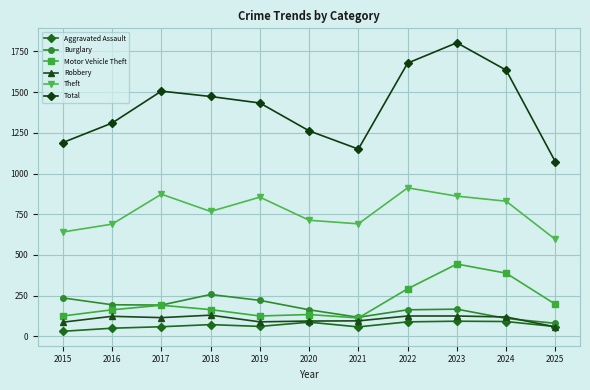

True or false: Robbery has a value of 196 at 2023.

False